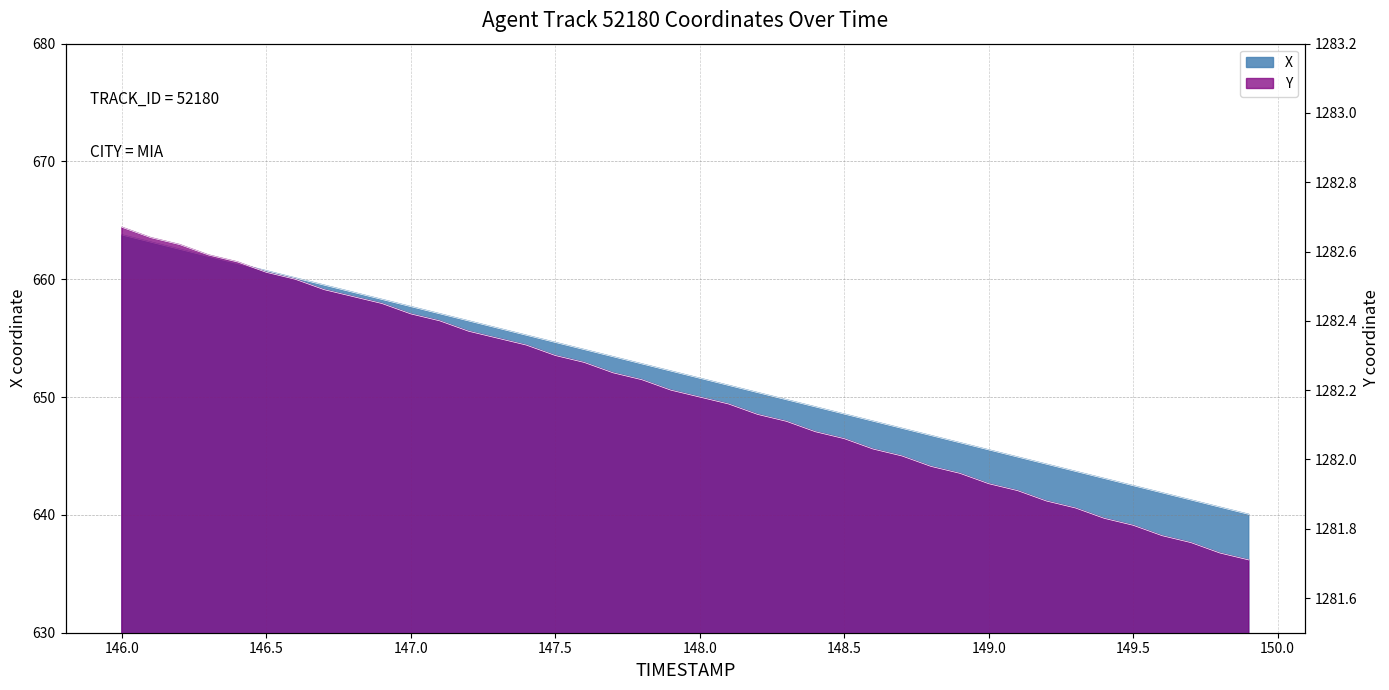

Is the value of X at 146.8 greater than the value of Y at 146.6?

No